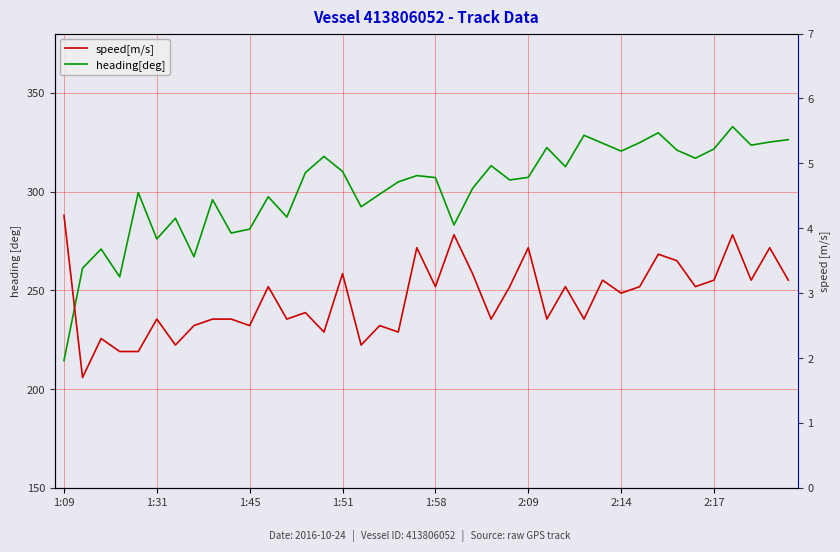

Which series has the widest spread of values?

heading[deg]